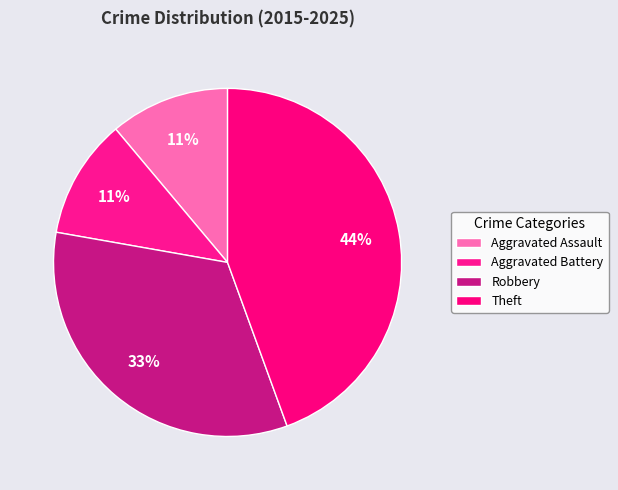

To the nearest percent, what portion does Aggravated Assault represent?

11%